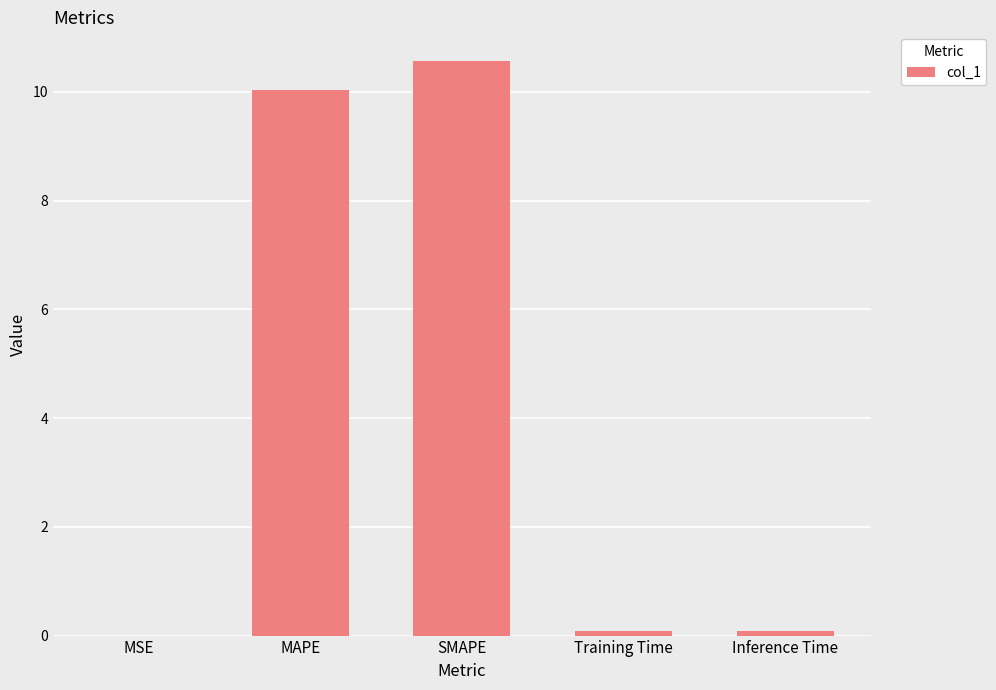

Which category has the highest value across all series?

SMAPE